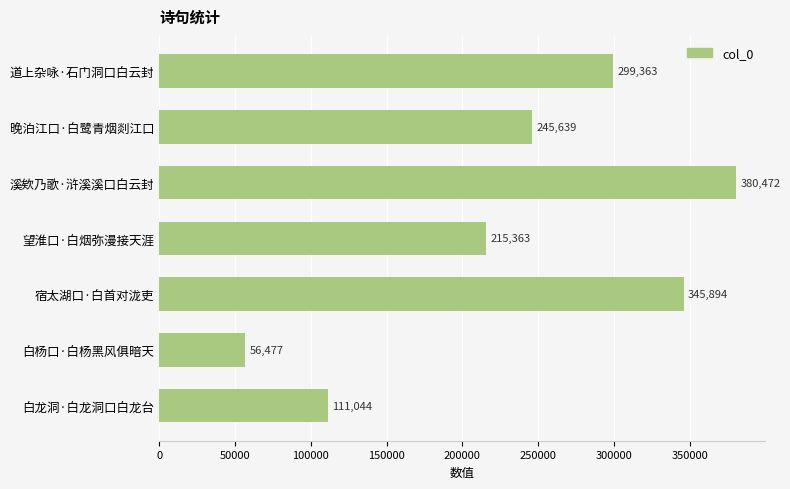

What is the label of the 5th bar from the top?

宿太湖口·白首对泷吏